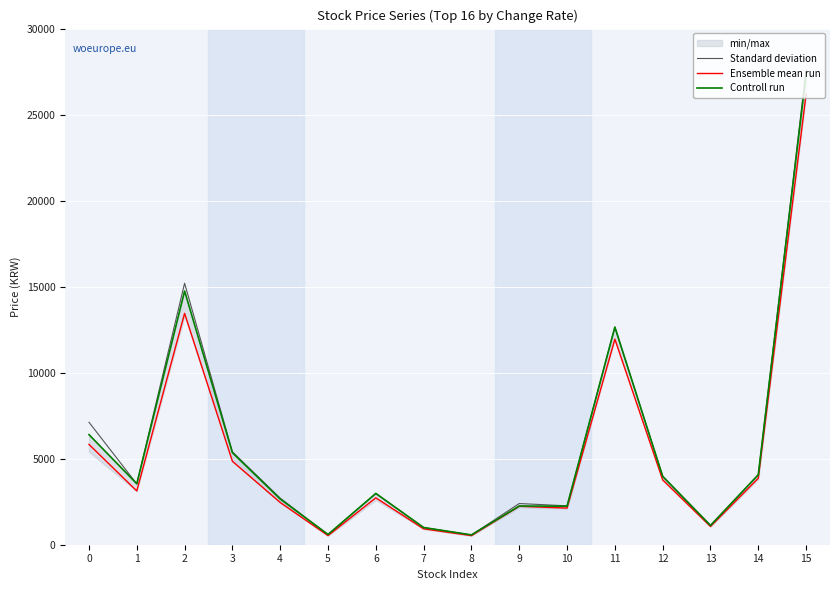

Which category has the highest value across all series?

15